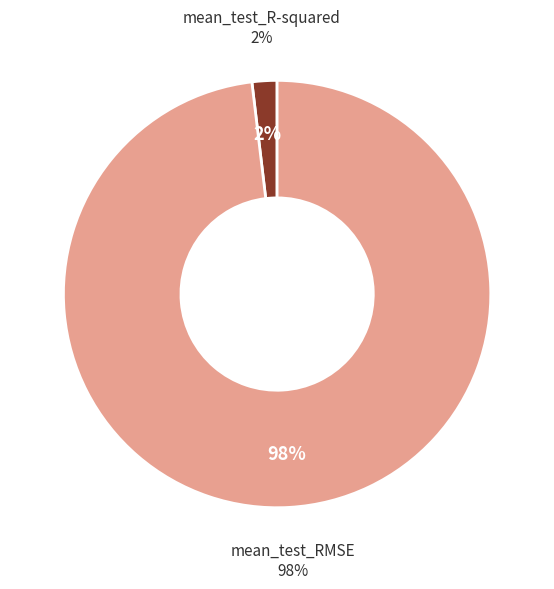

To the nearest percent, what portion does mean_test_R-squared represent?

2%